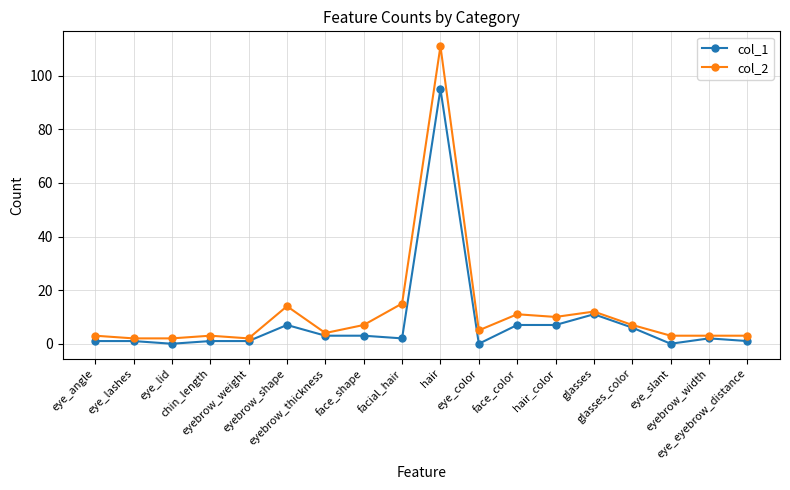

Is it true that col_2 equals 14 at eyebrow_shape?

True